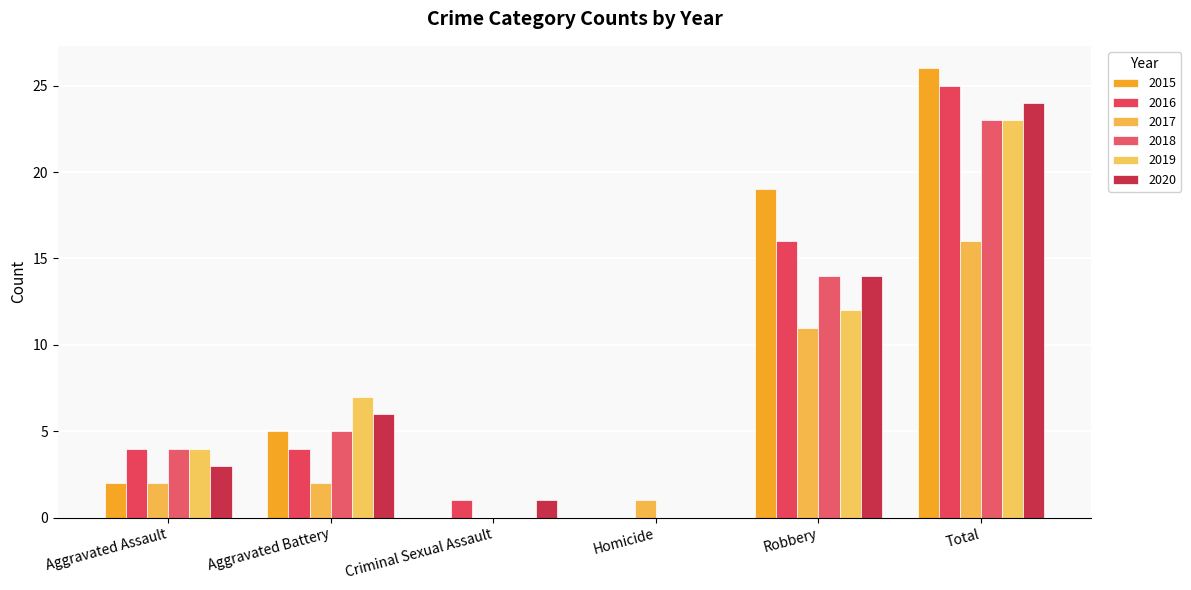

Reading left to right, list all the values displayed in this chart.

2015: 2	5	0	0	19	26
2016: 4	4	1	0	16	25
2017: 2	2	0	1	11	16
2018: 4	5	0	0	14	23
2019: 4	7	0	0	12	23
2020: 3	6	1	0	14	24